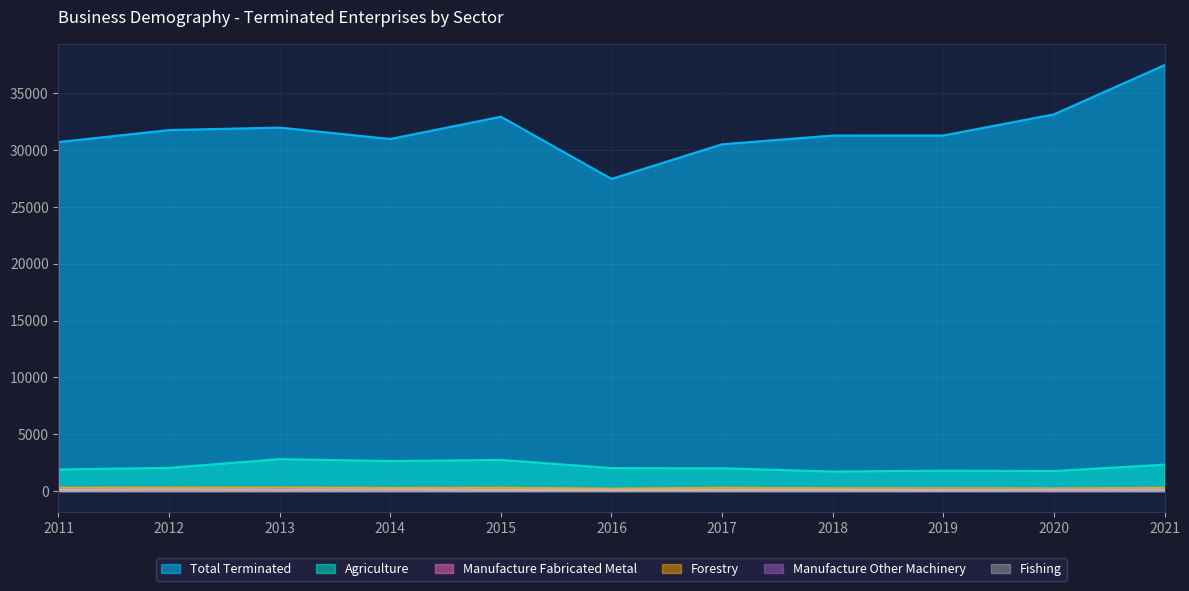

Where is Manufacture Fabricated Metal nearest to the value 208?

2013